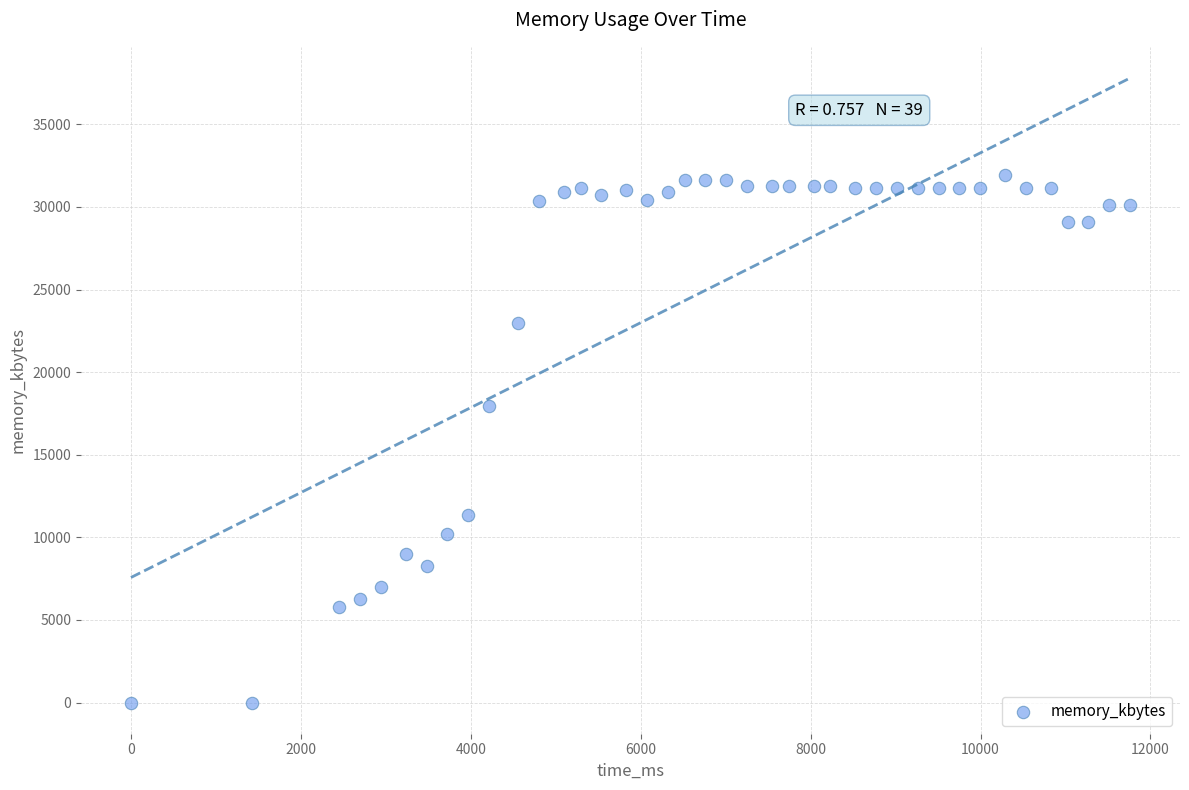

What is the range of X values (max minus min)?

11760